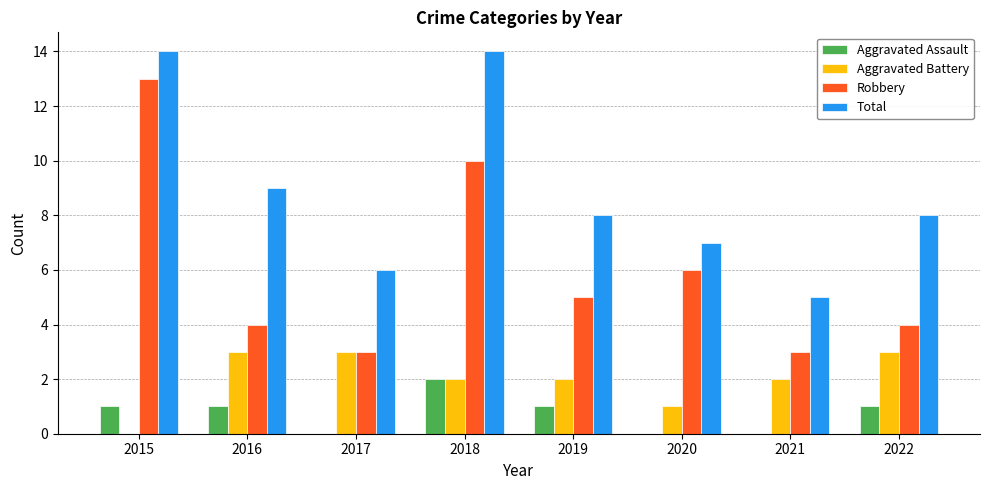

How many groups of bars are there?

8